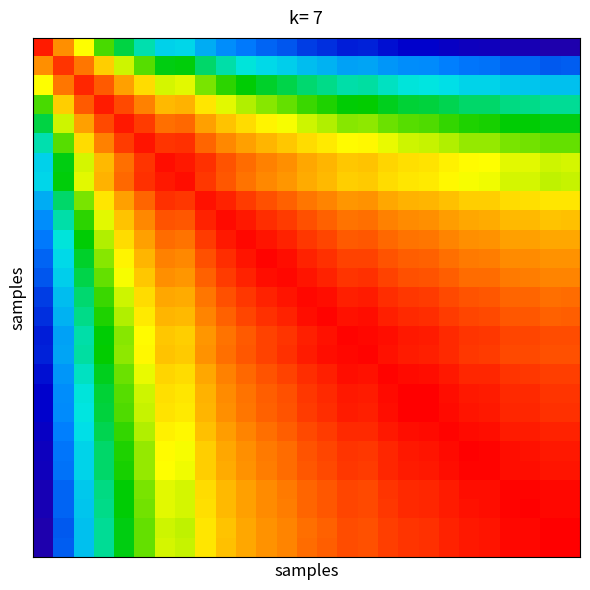

Reading left to right, list all the values displayed in this chart.

row_0: 1.0	0.8	0.7	0.6	0.5	0.5	0.4	0.4	0.3	0.3	0.3	0.3	0.2	0.2	0.2	0.2	0.2	0.2	0.1	0.1	0.1	0.1	0.1	0.1	0.1	0.1	0.1
row_1: 0.8	0.9	0.9	0.8	0.7	0.6	0.6	0.6	0.5	0.5	0.4	0.4	0.4	0.4	0.4	0.3	0.3	0.3	0.3	0.3	0.3	0.3	0.3	0.3	0.3	0.2	0.2
row_2: 0.7	0.9	1.0	0.9	0.8	0.8	0.7	0.7	0.6	0.6	0.6	0.5	0.5	0.5	0.5	0.5	0.5	0.4	0.4	0.4	0.4	0.4	0.4	0.4	0.4	0.4	0.4
row_3: 0.6	0.8	0.9	1.0	0.9	0.9	0.8	0.8	0.7	0.7	0.7	0.6	0.6	0.6	0.6	0.6	0.6	0.6	0.5	0.5	0.5	0.5	0.5	0.5	0.5	0.5	0.5
row_4: 0.5	0.7	0.8	0.9	1.0	0.9	0.9	0.9	0.8	0.8	0.8	0.7	0.7	0.7	0.7	0.6	0.7	0.6	0.6	0.6	0.6	0.6	0.6	0.6	0.6	0.6	0.6
row_5: 0.5	0.6	0.8	0.9	0.9	1.0	0.9	0.9	0.9	0.8	0.8	0.8	0.8	0.8	0.7	0.7	0.7	0.7	0.7	0.7	0.7	0.7	0.7	0.6	0.6	0.6	0.6
row_6: 0.4	0.6	0.7	0.8	0.9	0.9	1.0	1.0	0.9	0.9	0.9	0.9	0.8	0.8	0.8	0.8	0.8	0.8	0.7	0.7	0.7	0.7	0.7	0.7	0.7	0.7	0.7
row_7: 0.4	0.6	0.7	0.8	0.9	0.9	1.0	1.0	0.9	0.9	0.9	0.8	0.8	0.8	0.8	0.8	0.8	0.8	0.7	0.7	0.7	0.7	0.7	0.7	0.7	0.7	0.7
row_8: 0.3	0.5	0.6	0.7	0.8	0.9	0.9	0.9	1.0	1.0	0.9	0.9	0.9	0.9	0.8	0.8	0.8	0.8	0.8	0.8	0.8	0.8	0.8	0.8	0.7	0.7	0.7
row_9: 0.3	0.5	0.6	0.7	0.8	0.8	0.9	0.9	1.0	1.0	1.0	0.9	0.9	0.9	0.9	0.9	0.9	0.9	0.8	0.8	0.8	0.8	0.8	0.8	0.8	0.8	0.8
row_10: 0.3	0.4	0.6	0.7	0.8	0.8	0.9	0.9	0.9	1.0	1.0	1.0	1.0	0.9	0.9	0.9	0.9	0.9	0.9	0.9	0.9	0.8	0.8	0.8	0.8	0.8	0.8
row_11: 0.3	0.4	0.5	0.6	0.7	0.8	0.9	0.8	0.9	0.9	1.0	1.0	1.0	1.0	0.9	0.9	0.9	0.9	0.9	0.9	0.9	0.9	0.9	0.8	0.8	0.8	0.8
row_12: 0.2	0.4	0.5	0.6	0.7	0.8	0.8	0.8	0.9	0.9	1.0	1.0	1.0	1.0	1.0	0.9	0.9	0.9	0.9	0.9	0.9	0.9	0.9	0.9	0.9	0.8	0.9
row_13: 0.2	0.4	0.5	0.6	0.7	0.8	0.8	0.8	0.9	0.9	0.9	1.0	1.0	1.0	1.0	1.0	1.0	0.9	0.9	0.9	0.9	0.9	0.9	0.9	0.9	0.9	0.9
row_14: 0.2	0.4	0.5	0.6	0.7	0.7	0.8	0.8	0.8	0.9	0.9	0.9	1.0	1.0	1.0	1.0	1.0	1.0	1.0	0.9	0.9	0.9	0.9	0.9	0.9	0.9	0.9
row_15: 0.2	0.3	0.5	0.6	0.6	0.7	0.8	0.8	0.8	0.9	0.9	0.9	0.9	1.0	1.0	1.0	1.0	1.0	1.0	1.0	1.0	0.9	0.9	0.9	0.9	0.9	0.9
row_16: 0.2	0.3	0.5	0.6	0.7	0.7	0.8	0.8	0.8	0.9	0.9	0.9	0.9	1.0	1.0	1.0	1.0	1.0	1.0	1.0	1.0	0.9	0.9	0.9	0.9	0.9	0.9
row_17: 0.2	0.3	0.4	0.6	0.6	0.7	0.8	0.8	0.8	0.9	0.9	0.9	0.9	0.9	1.0	1.0	1.0	1.0	1.0	1.0	1.0	1.0	1.0	0.9	0.9	0.9	0.9
row_18: 0.1	0.3	0.4	0.5	0.6	0.7	0.7	0.7	0.8	0.8	0.9	0.9	0.9	0.9	1.0	1.0	1.0	1.0	1.0	1.0	1.0	1.0	1.0	1.0	0.9	0.9	0.9
row_19: 0.1	0.3	0.4	0.5	0.6	0.7	0.7	0.7	0.8	0.8	0.9	0.9	0.9	0.9	0.9	1.0	1.0	1.0	1.0	1.0	1.0	1.0	1.0	1.0	1.0	0.9	0.9
row_20: 0.1	0.3	0.4	0.5	0.6	0.7	0.7	0.7	0.8	0.8	0.9	0.9	0.9	0.9	0.9	1.0	1.0	1.0	1.0	1.0	1.0	1.0	1.0	1.0	1.0	1.0	1.0
row_21: 0.1	0.3	0.4	0.5	0.6	0.7	0.7	0.7	0.8	0.8	0.8	0.9	0.9	0.9	0.9	0.9	0.9	1.0	1.0	1.0	1.0	1.0	1.0	1.0	1.0	1.0	1.0
row_22: 0.1	0.3	0.4	0.5	0.6	0.7	0.7	0.7	0.8	0.8	0.8	0.9	0.9	0.9	0.9	0.9	0.9	1.0	1.0	1.0	1.0	1.0	1.0	1.0	1.0	1.0	1.0
row_23: 0.1	0.3	0.4	0.5	0.6	0.6	0.7	0.7	0.8	0.8	0.8	0.8	0.9	0.9	0.9	0.9	0.9	0.9	1.0	1.0	1.0	1.0	1.0	1.0	1.0	1.0	1.0
row_24: 0.1	0.3	0.4	0.5	0.6	0.6	0.7	0.7	0.7	0.8	0.8	0.8	0.9	0.9	0.9	0.9	0.9	0.9	0.9	1.0	1.0	1.0	1.0	1.0	1.0	1.0	1.0
row_25: 0.1	0.2	0.4	0.5	0.6	0.6	0.7	0.7	0.7	0.8	0.8	0.8	0.8	0.9	0.9	0.9	0.9	0.9	0.9	0.9	1.0	1.0	1.0	1.0	1.0	1.0	1.0
row_26: 0.1	0.2	0.4	0.5	0.6	0.6	0.7	0.7	0.7	0.8	0.8	0.8	0.9	0.9	0.9	0.9	0.9	0.9	0.9	0.9	1.0	1.0	1.0	1.0	1.0	1.0	1.0